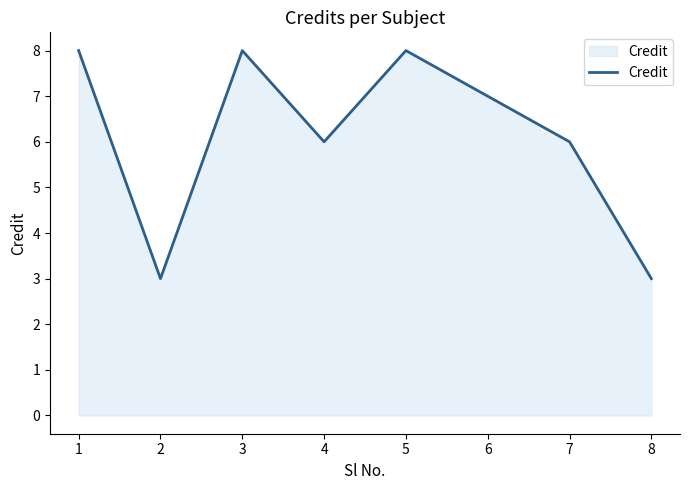

What is the approximate value at 6?

7